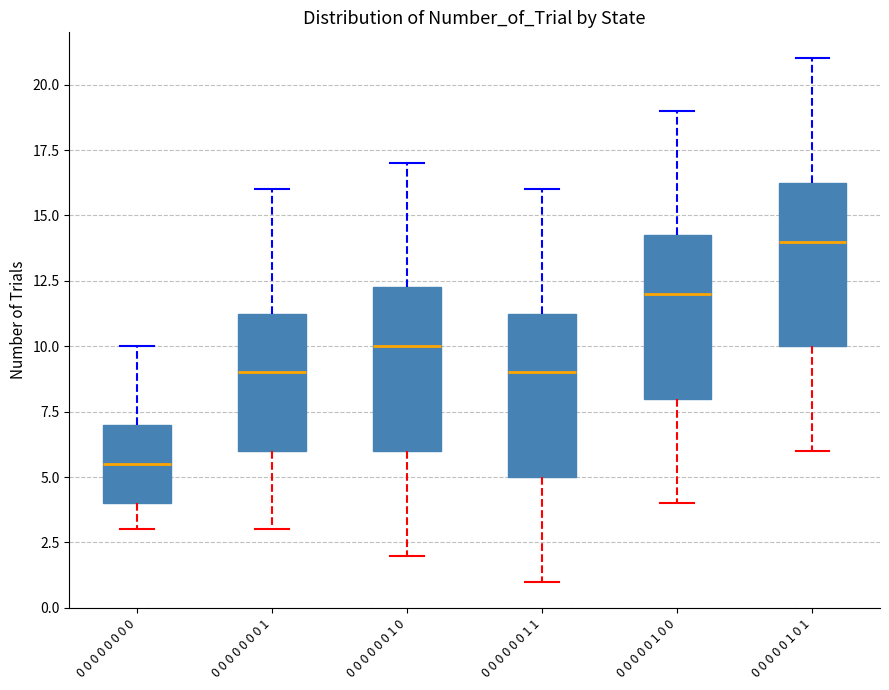

Reading left to right, transcribe this box plot: for each box, give where its median line is, the range the box spans, and where its two whiskers end, as read against the y-axis. The values are not printed on the chart, so give them approximately, as read against the axis.

0 0 0 0 0 0 0 0: median 5.5, box 4.0 to 7.0, whiskers 3.0 to 10.0
0 0 0 0 0 0 0 1: median 9.0, box 6.0 to 11.5, whiskers 3.0 to 16.0
0 0 0 0 0 0 1 0: median 10.0, box 6.0 to 12.5, whiskers 2.0 to 17.0
0 0 0 0 0 0 1 1: median 9.0, box 5.0 to 11.5, whiskers 1.0 to 16.0
0 0 0 0 0 1 0 0: median 12.0, box 8.0 to 14.5, whiskers 4.0 to 19.0
0 0 0 0 0 1 0 1: median 14.0, box 10.0 to 16.5, whiskers 6.0 to 21.0